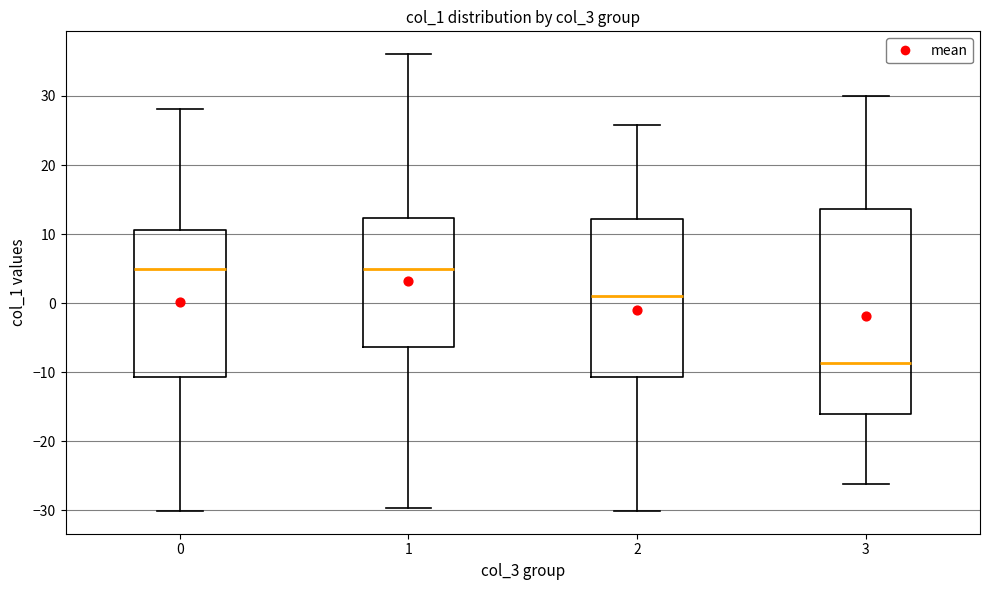

Which box has the lowest median line?

3